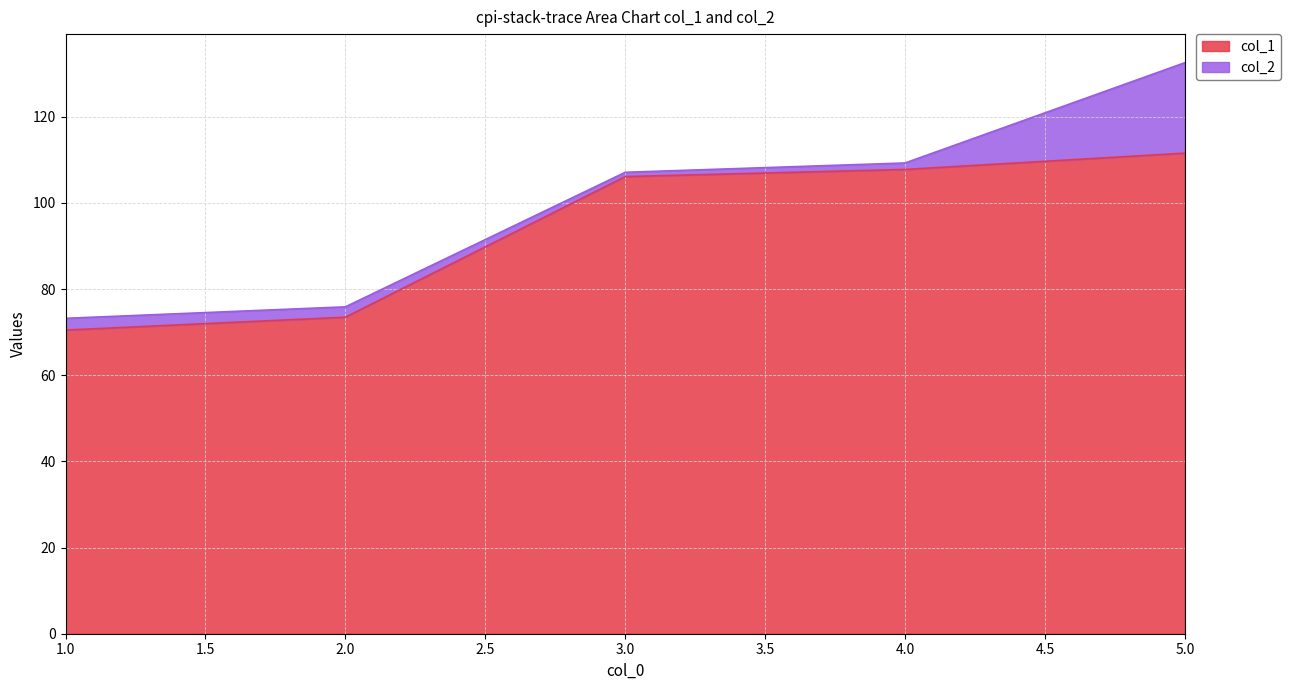

At which category is the sum across all series the highest?

5.0